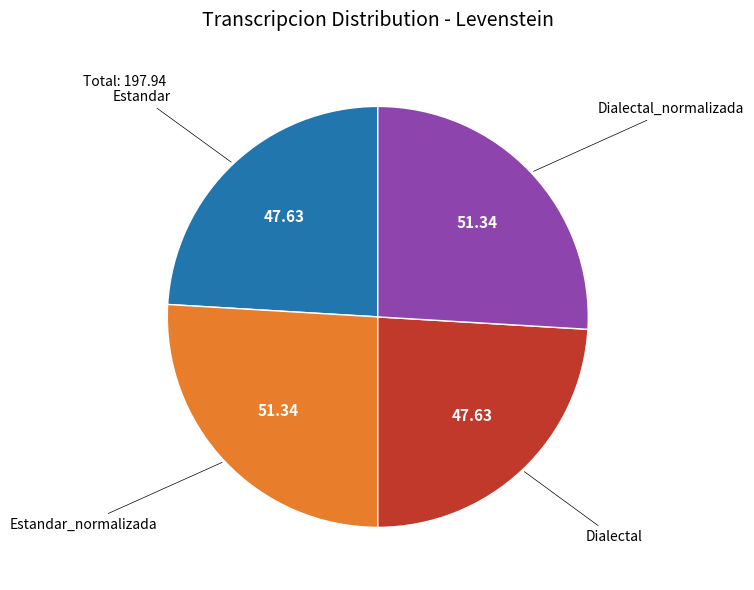

Is there a majority slice in this chart?

No